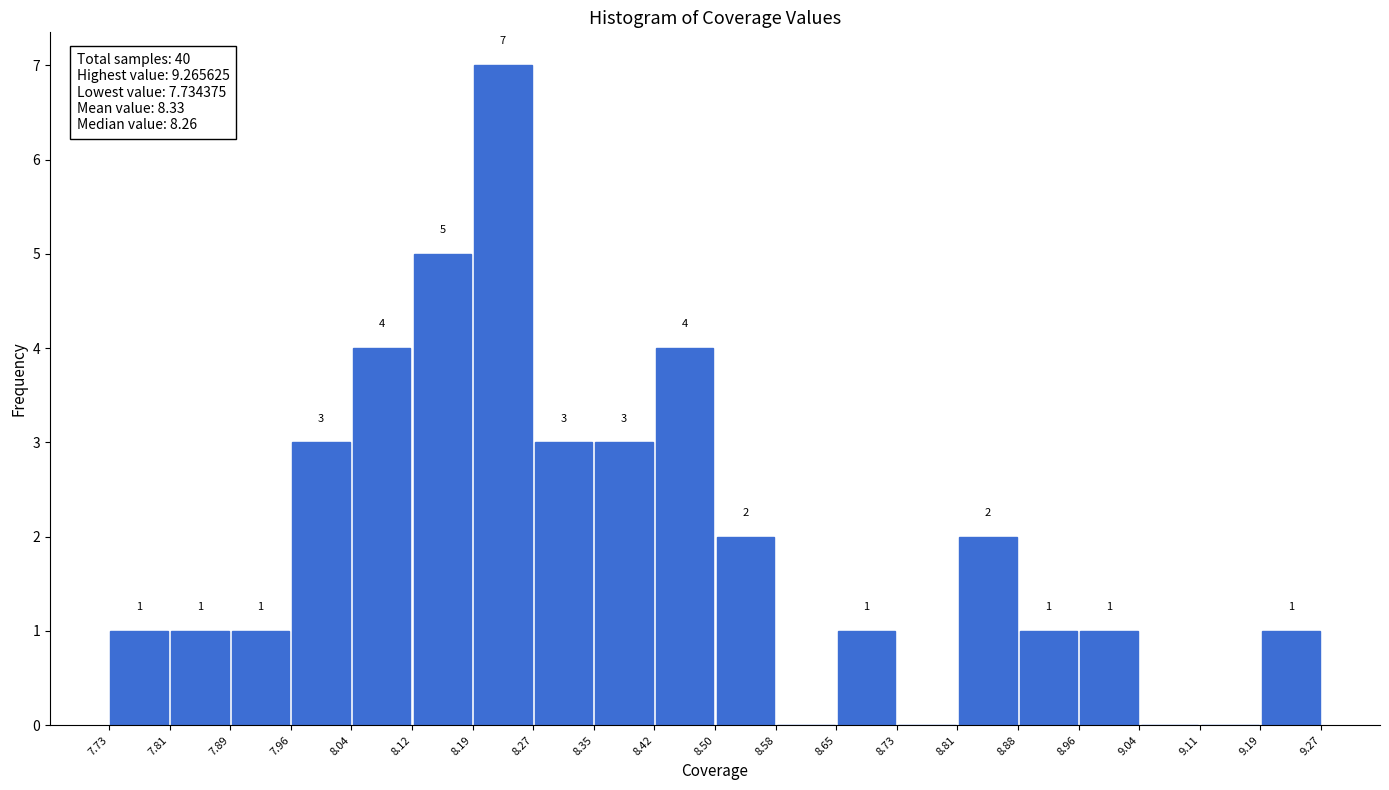

Over which range of the x-axis is the bar tallest?

8.19 to 8.27